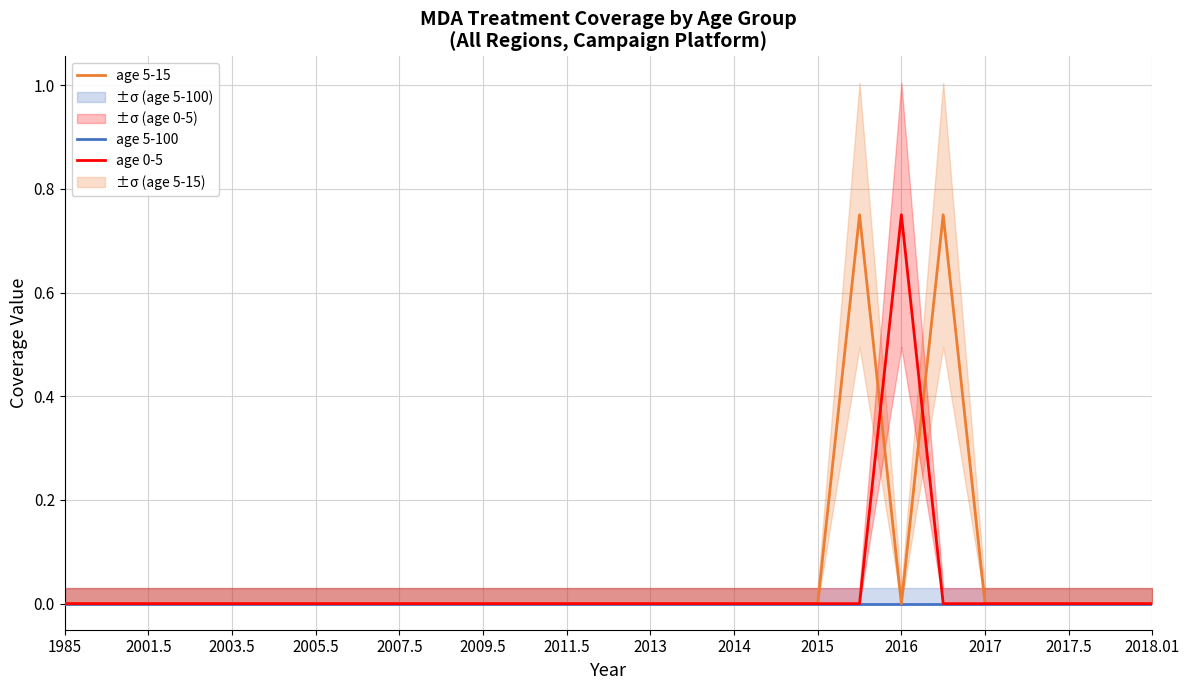

List the series in order of their overall mean, lowest first.

age 5-100, age 0-5, age 5-15